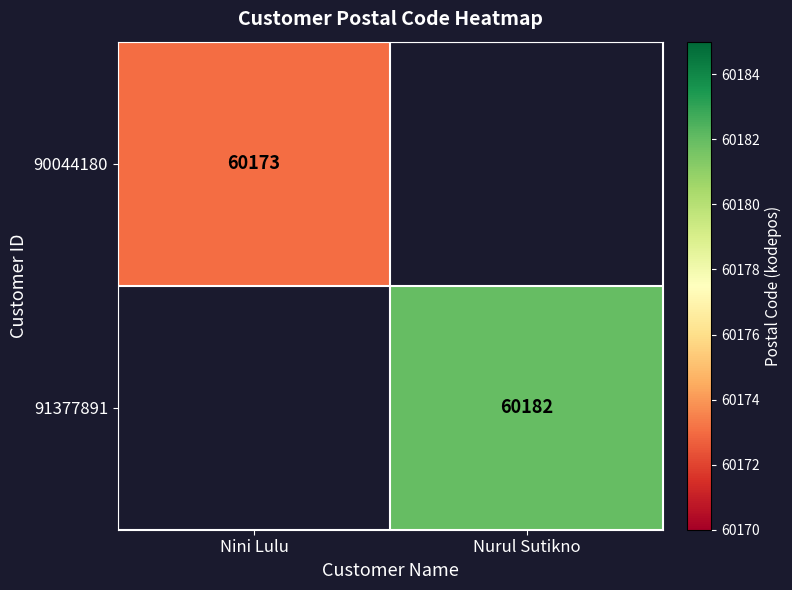

The 91377891 series shows 92702 at Nurul Sutikno. True or false?

False